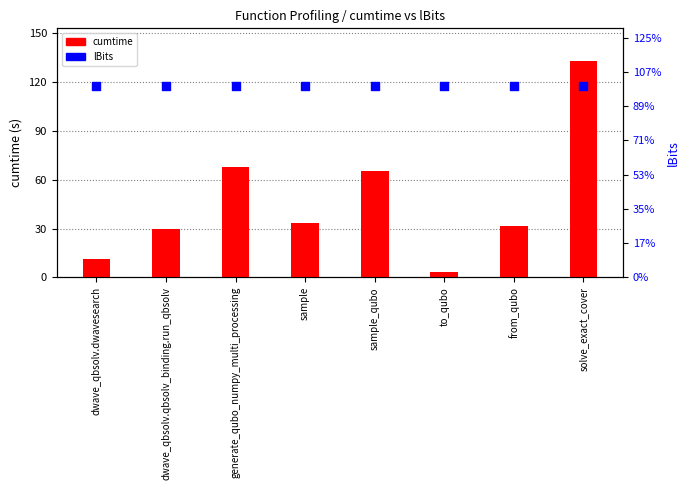

Which series has the largest total across all categories?

lBits